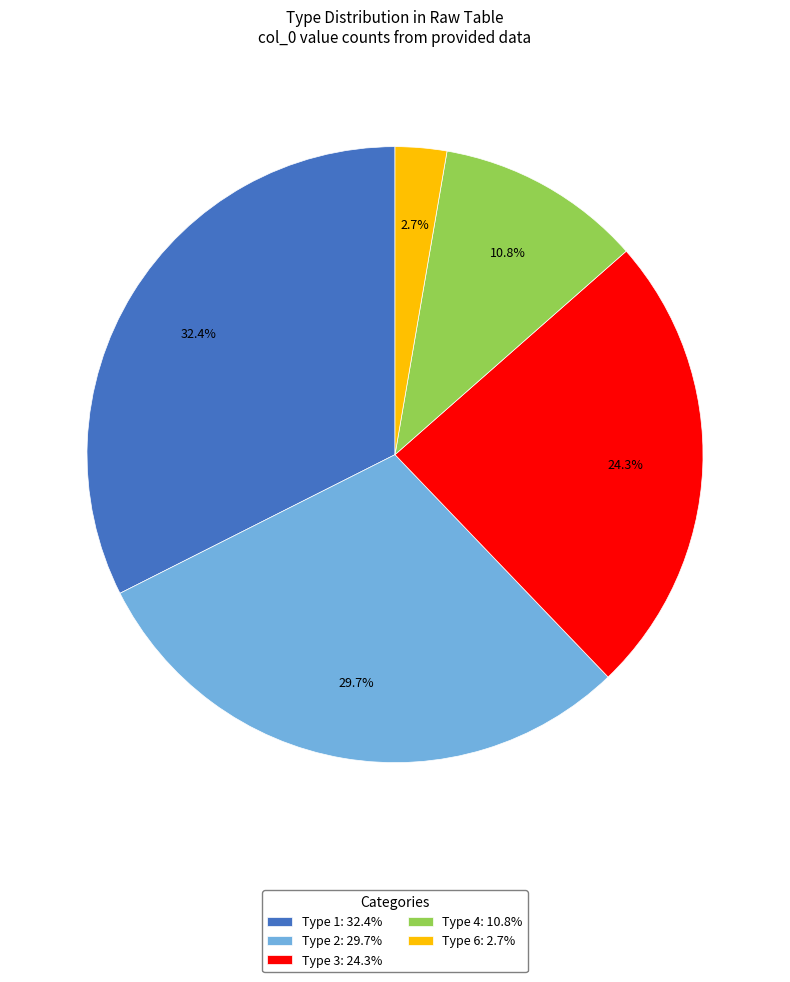

Count the number of slices in the pie.

5